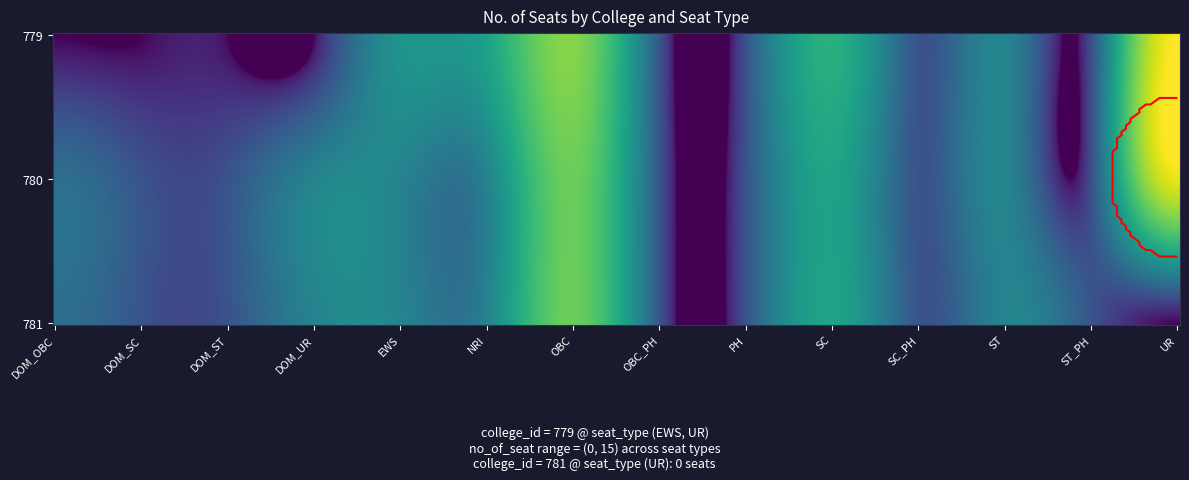

Which series has the widest spread of values?

779